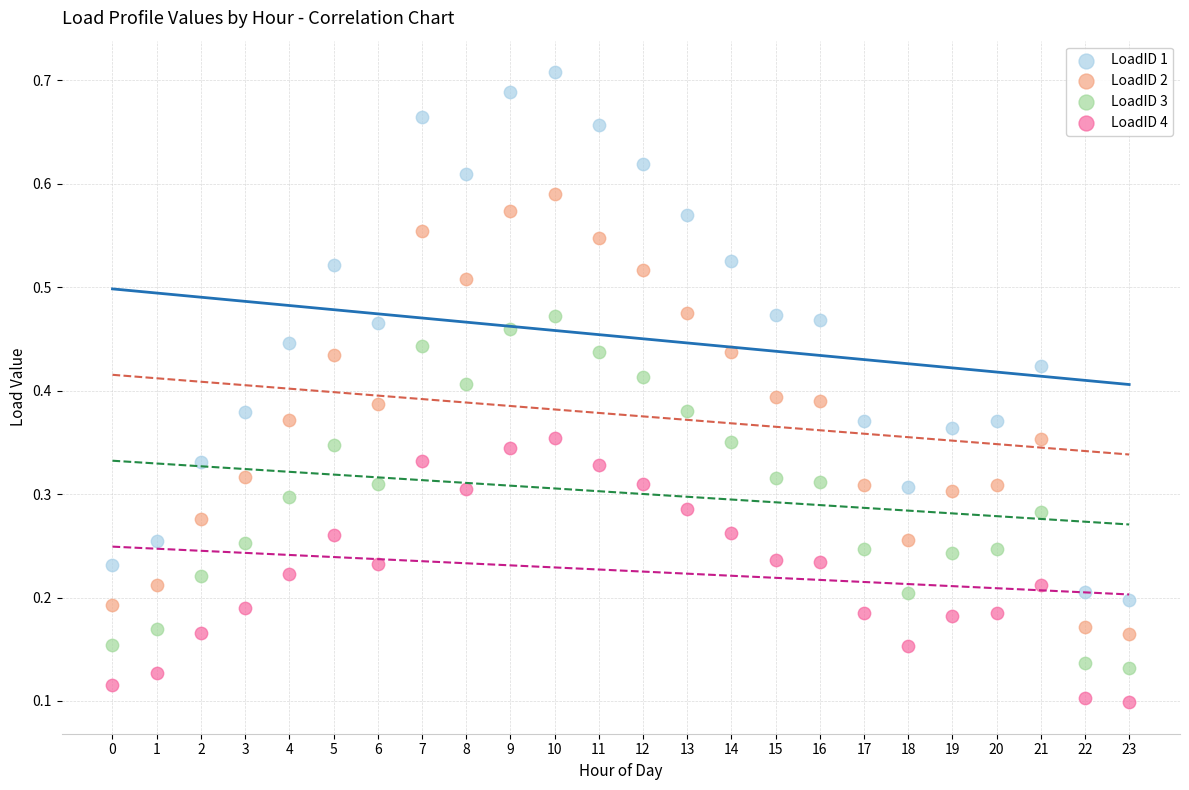

Which series reaches the minimum Y coordinate?

LoadID 4